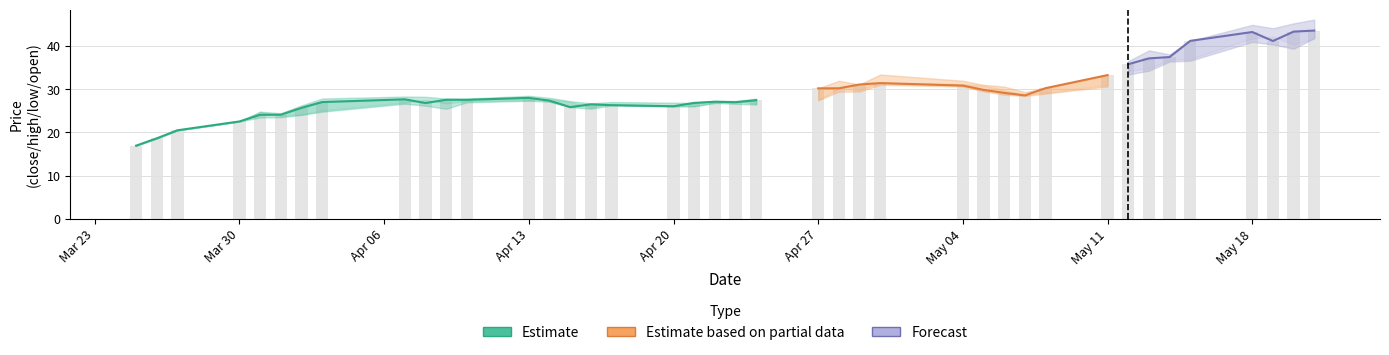

Reading left to right, what are all the values shown in this chart?

close: 16.9	18.6	20.5	22.5	24.1	24.1	25.7	27.0	27.7	26.8	27.6	27.5	28.0	27.4	25.9	26.5	26.3	26.1	26.8	27.1	27.0	27.5	30.2	30.2	31.1	31.4	30.9	29.8	29.2	28.6	30.3	33.3	35.8	37.1	37.5	41.2	43.3	41.2	43.3	43.6
high: 16.9	18.6	20.5	22.5	24.8	24.5	26.3	27.8	28.3	28.2	27.8	27.8	28.5	28.0	27.2	26.7	27.0	26.9	26.9	27.3	27.3	27.8	30.2	32.0	31.1	33.4	32.0	31.0	30.6	29.3	30.3	33.3	36.5	39.0	38.1	41.2	44.9	44.1	45.3	46.1
low: 16.9	18.6	20.5	22.5	23.5	23.5	24.1	24.8	26.7	26.2	25.5	27.0	27.3	27.1	25.9	25.5	26.3	26.0	26.1	26.8	26.6	26.5	27.5	29.4	29.5	31.0	30.6	29.5	28.7	28.4	29.0	30.6	33.4	34.3	36.4	36.6	41.0	40.4	39.4	41.8
open: 16.9	18.6	20.5	22.5	24.8	23.8	24.1	25.1	26.9	27.5	26.7	27.2	27.5	27.7	27.1	25.8	26.6	26.2	26.1	26.8	27.3	26.6	27.5	30.1	29.8	31.5	31.2	30.9	29.8	28.8	29.2	31.0	34.2	34.8	36.8	37.0	41.8	42.2	40.4	41.8